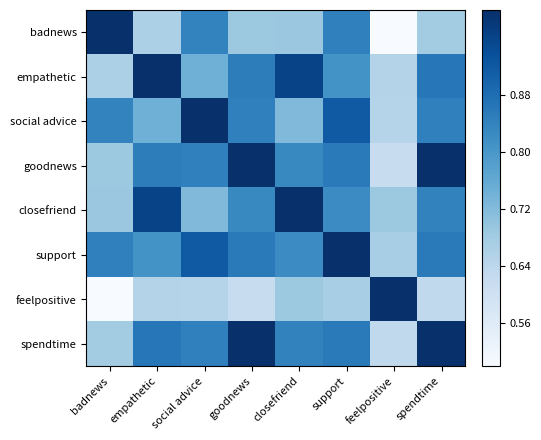

What is the greatest value displayed?

1.0